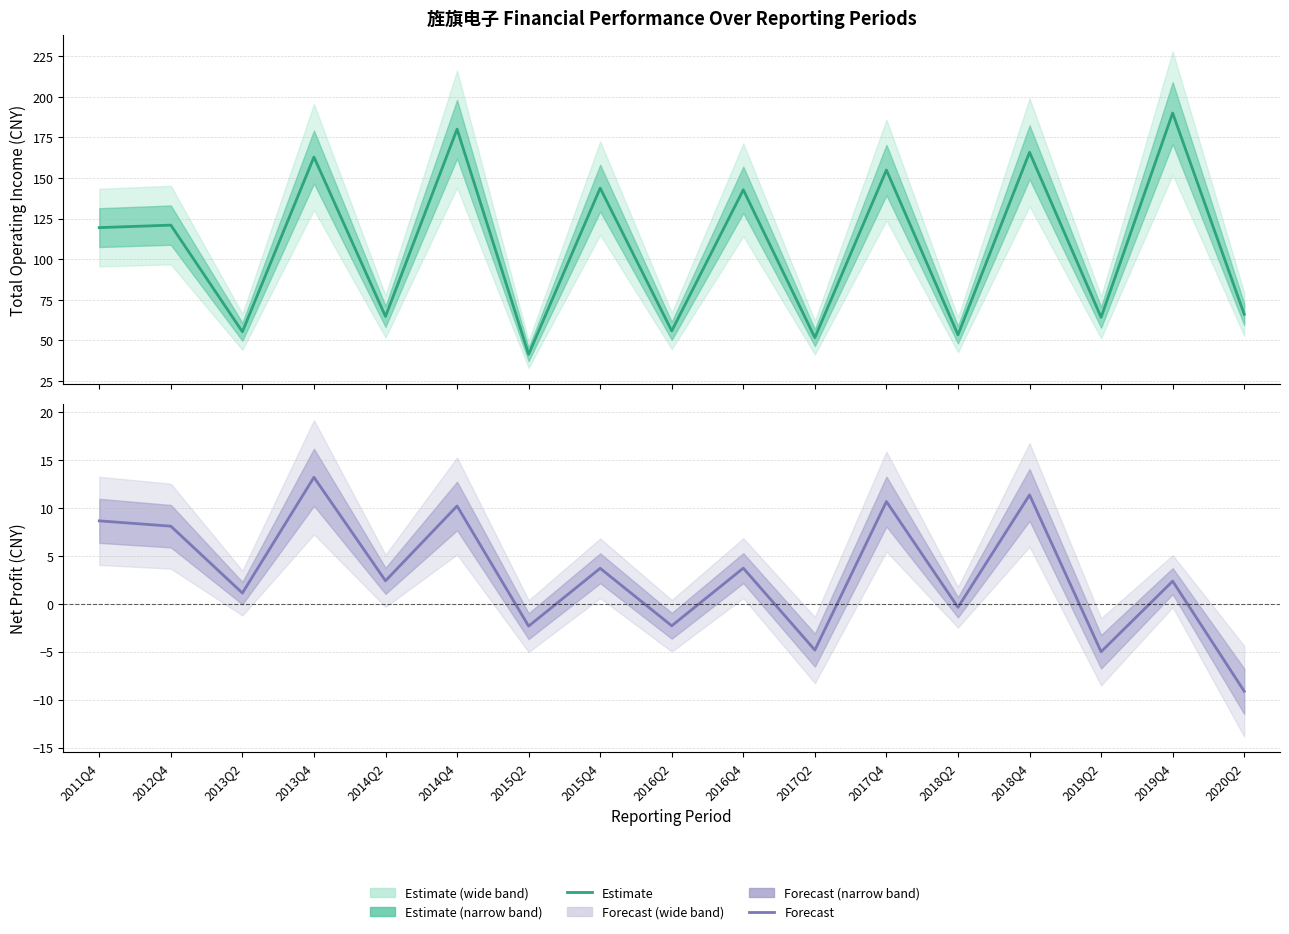

True or false: Forecast and Estimate cross at least once.

False